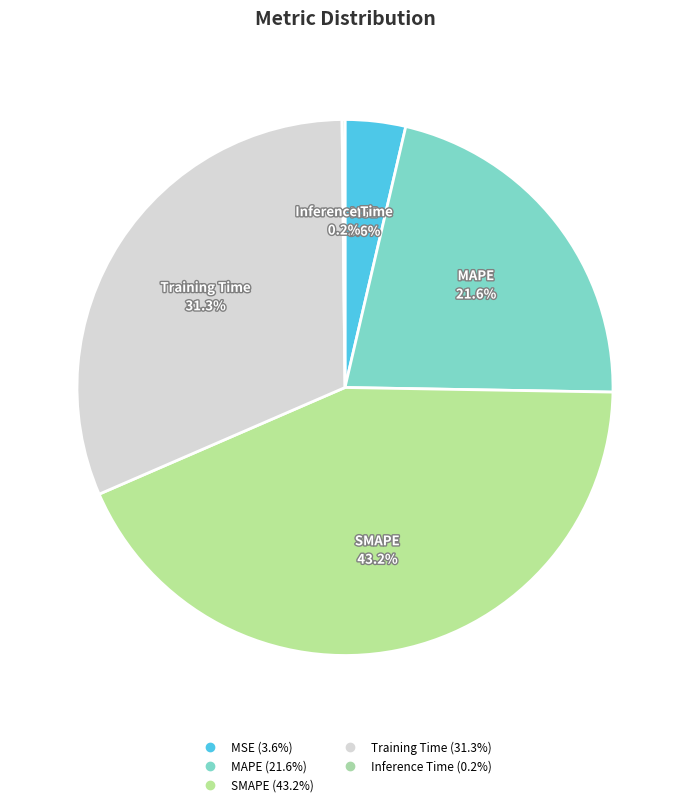

Which category has the biggest portion of the pie?

SMAPE